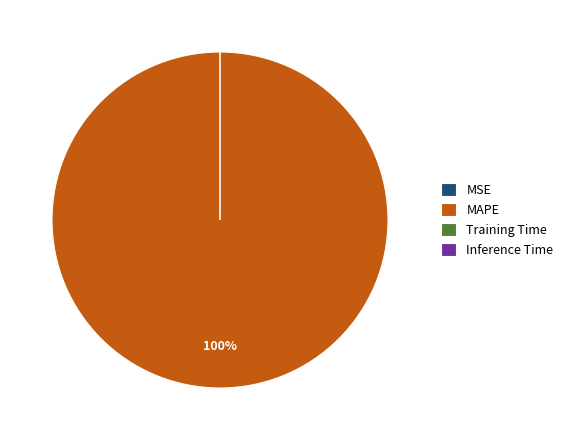

What is the largest slice in the pie chart?

MAPE